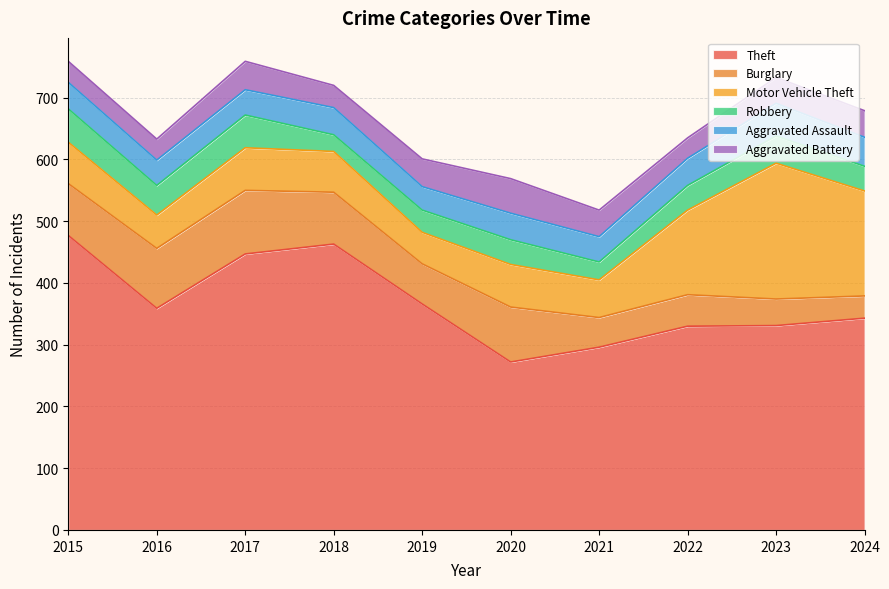

Reading left to right, extract all data points from this chart.

Theft: 477	359	447	463	366	272	296	330	331	343
Burglary: 84	97	103	84	65	89	48	51	43	36
Motor Vehicle Theft: 67	54	69	66	51	69	61	137	220	170
Robbery: 54	48	53	27	36	40	29	40	44	40
Aggravated Assault: 43	41	41	44	38	43	41	44	53	47
Aggravated Battery: 34	34	46	36	45	56	43	33	42	43